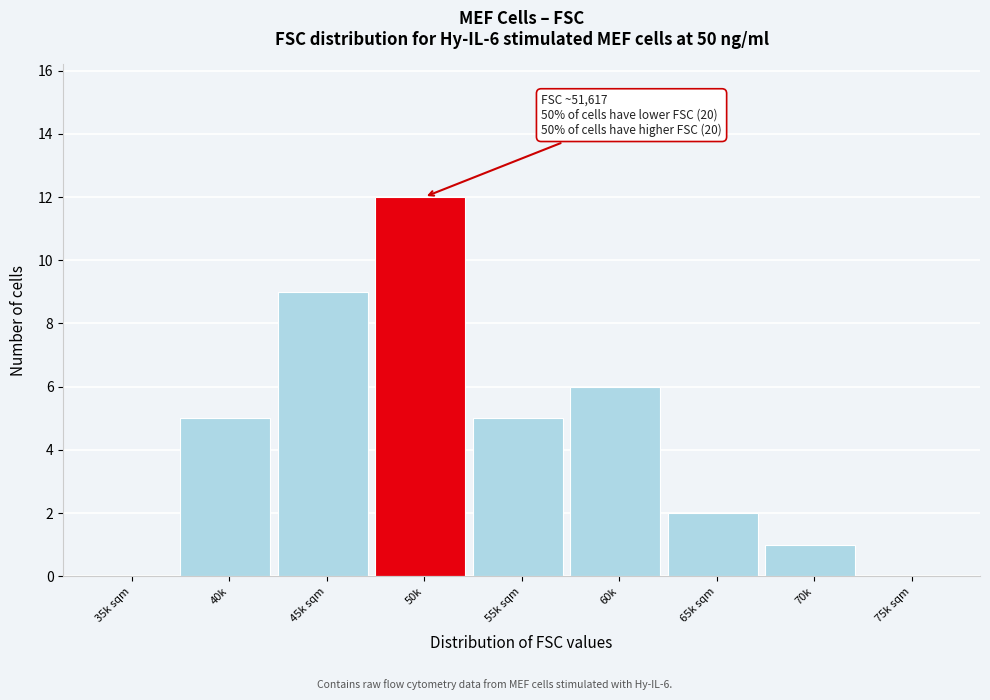

Reading left to right, list all the values displayed in this chart.

35k sqm=0	40k=5	45k sqm=9	50k=12	55k sqm=5	60k=6	65k sqm=2	70k=1	75k sqm=0